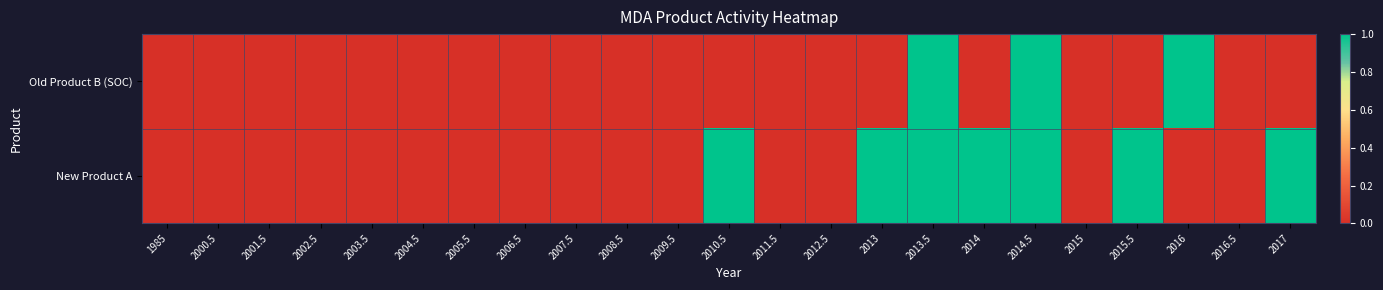

How many categories are shown in the chart?

23